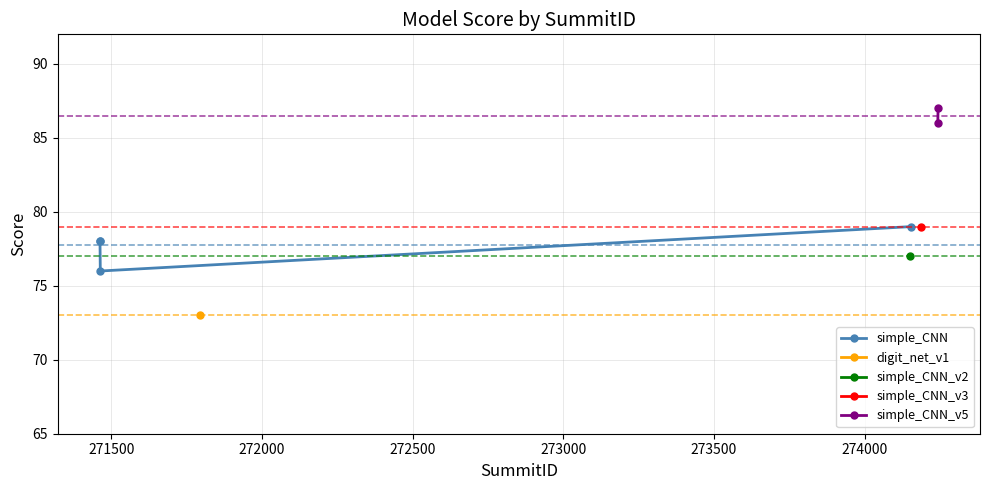

What is the value of the 6th point from the left?

79